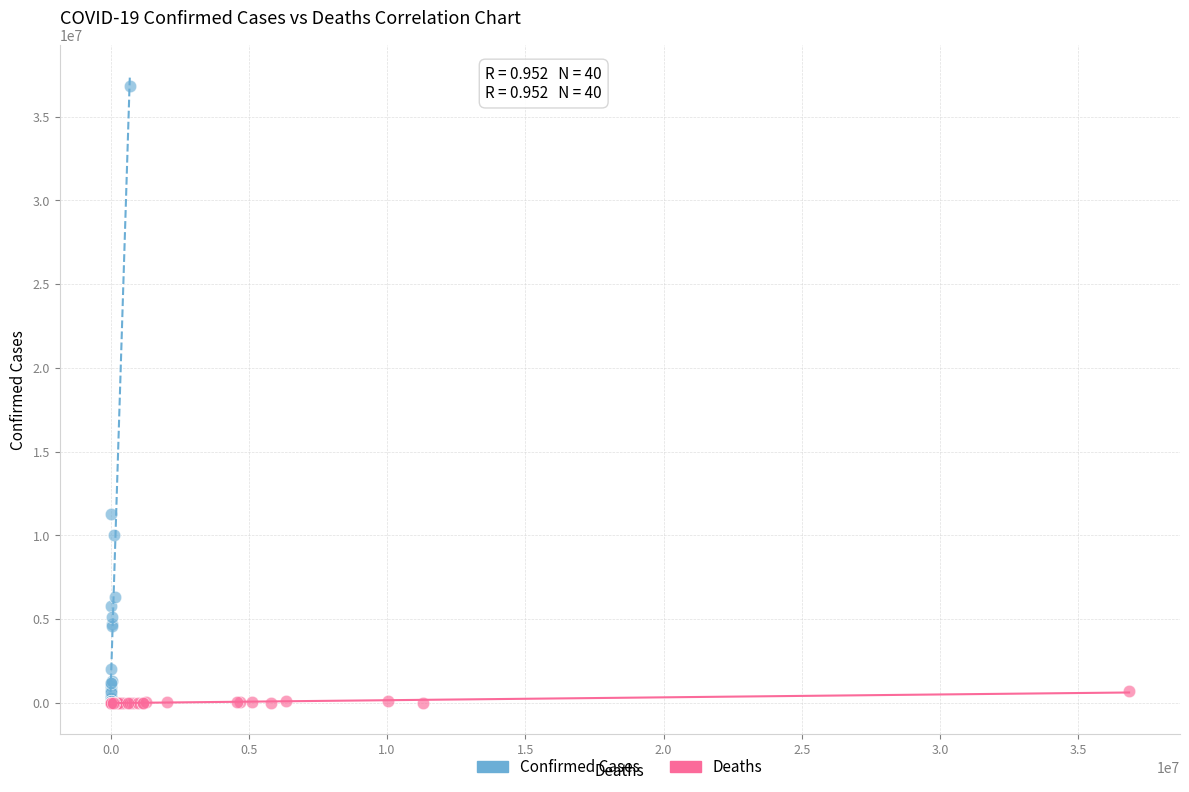

Which series contains the highest Y value?

Confirmed Cases